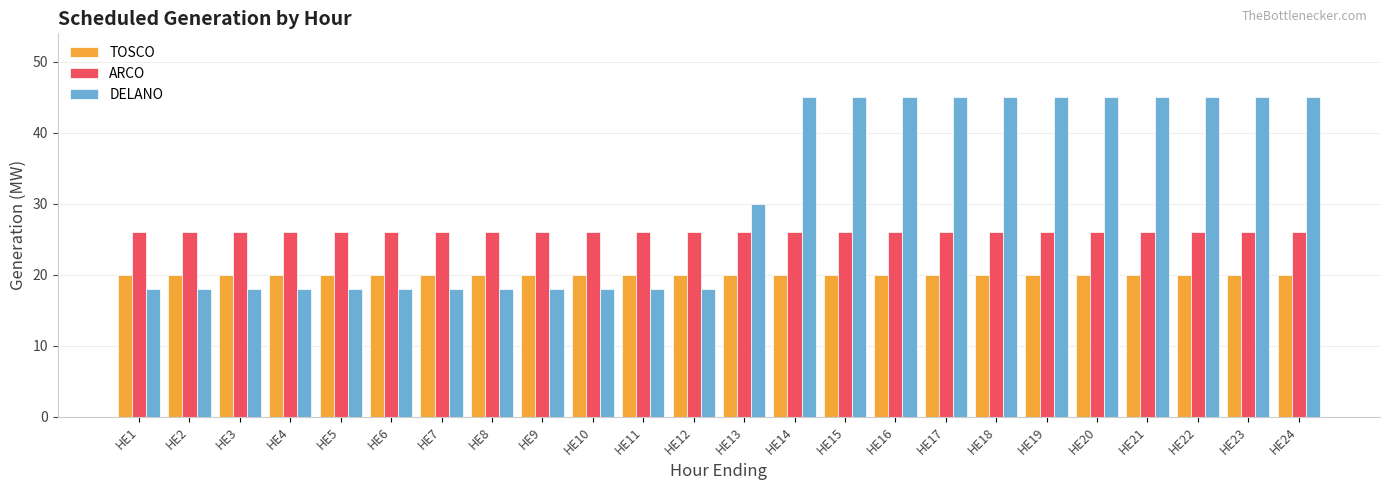

How many bars are there in total?

72